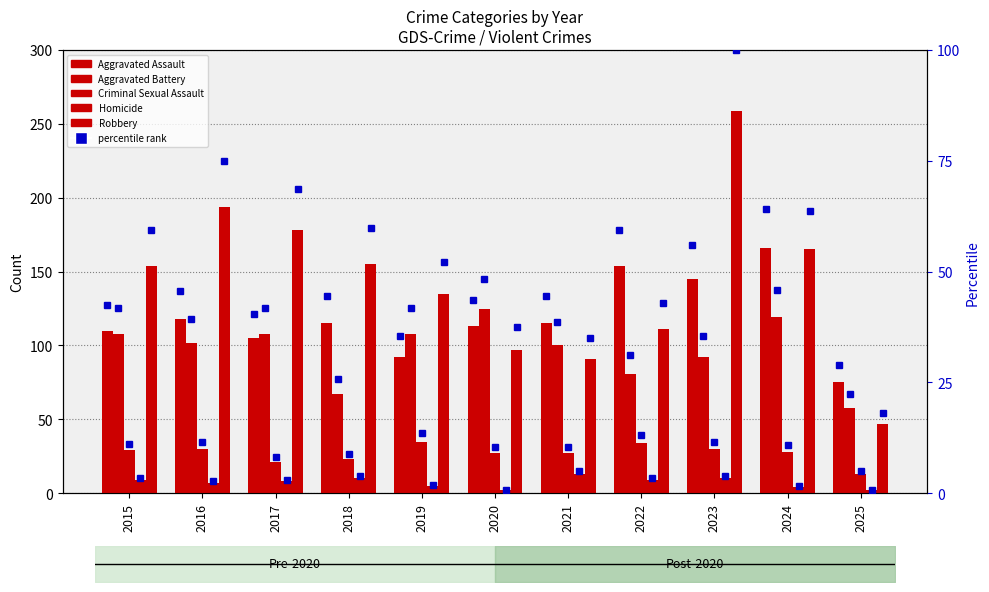

What is the difference between the Criminal Sexual Assault values at 2016 and 2024?

2.0